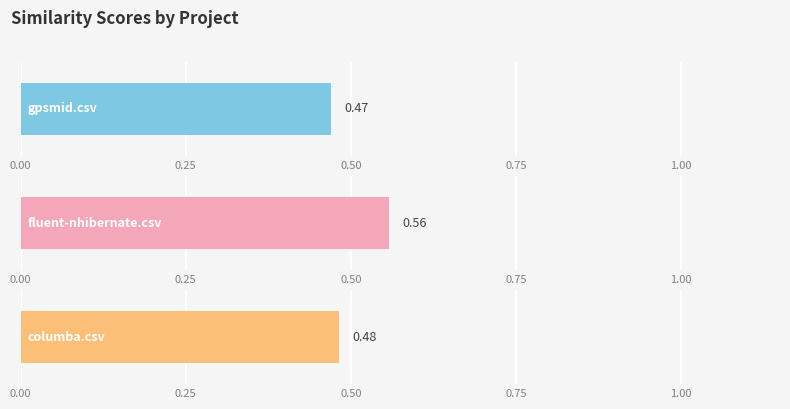

Does the chart contain stacked bars?

No